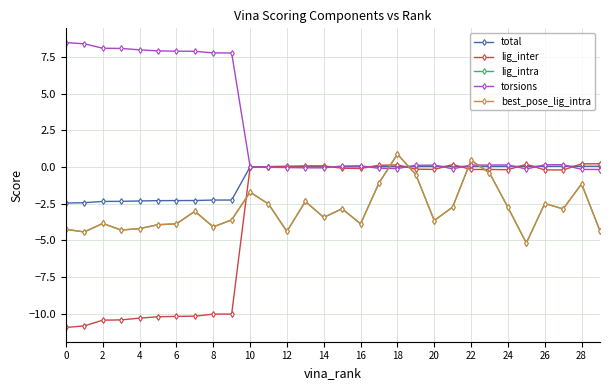

Reading left to right, what are all the values shown in this chart?

total: -2.5	-2.4	-2.3	-2.3	-2.3	-2.3	-2.3	-2.3	-2.3	-2.3	0.0	0.0	0.0	0.0	0.0	0.0	0.0	0.0	0.0	0.0	0.0	0.0	0.0	0.0	0.0	0.0	0.0	0.0	0.0	0.1
lig_inter: -10.9	-10.8	-10.4	-10.4	-10.3	-10.2	-10.2	-10.2	-10.0	-10.0	-0.0	0.0	0.1	0.1	0.1	-0.1	-0.1	0.1	0.1	-0.1	-0.2	0.2	-0.2	-0.2	-0.2	0.2	-0.2	-0.2	0.2	0.2
lig_intra: -4.3	-4.4	-3.8	-4.3	-4.2	-3.9	-3.9	-3.0	-4.1	-3.6	-1.7	-2.5	-4.4	-2.3	-3.4	-2.9	-3.9	-1.1	0.9	-0.5	-3.6	-2.7	0.5	-0.4	-2.8	-5.2	-2.5	-2.9	-1.1	-4.4
torsions: 8.5	8.4	8.1	8.1	8.0	7.9	7.9	7.9	7.8	7.8	0.0	-0.0	-0.0	-0.1	-0.1	0.1	0.1	-0.1	-0.1	0.1	0.1	-0.1	0.1	0.1	0.1	-0.1	0.2	0.2	-0.2	-0.2
best_pose_lig_intra: -4.3	-4.4	-3.8	-4.3	-4.2	-3.9	-3.9	-3.0	-4.1	-3.6	-1.7	-2.5	-4.4	-2.3	-3.4	-2.9	-3.9	-1.1	0.9	-0.5	-3.6	-2.7	0.5	-0.4	-2.8	-5.2	-2.5	-2.9	-1.1	-4.4